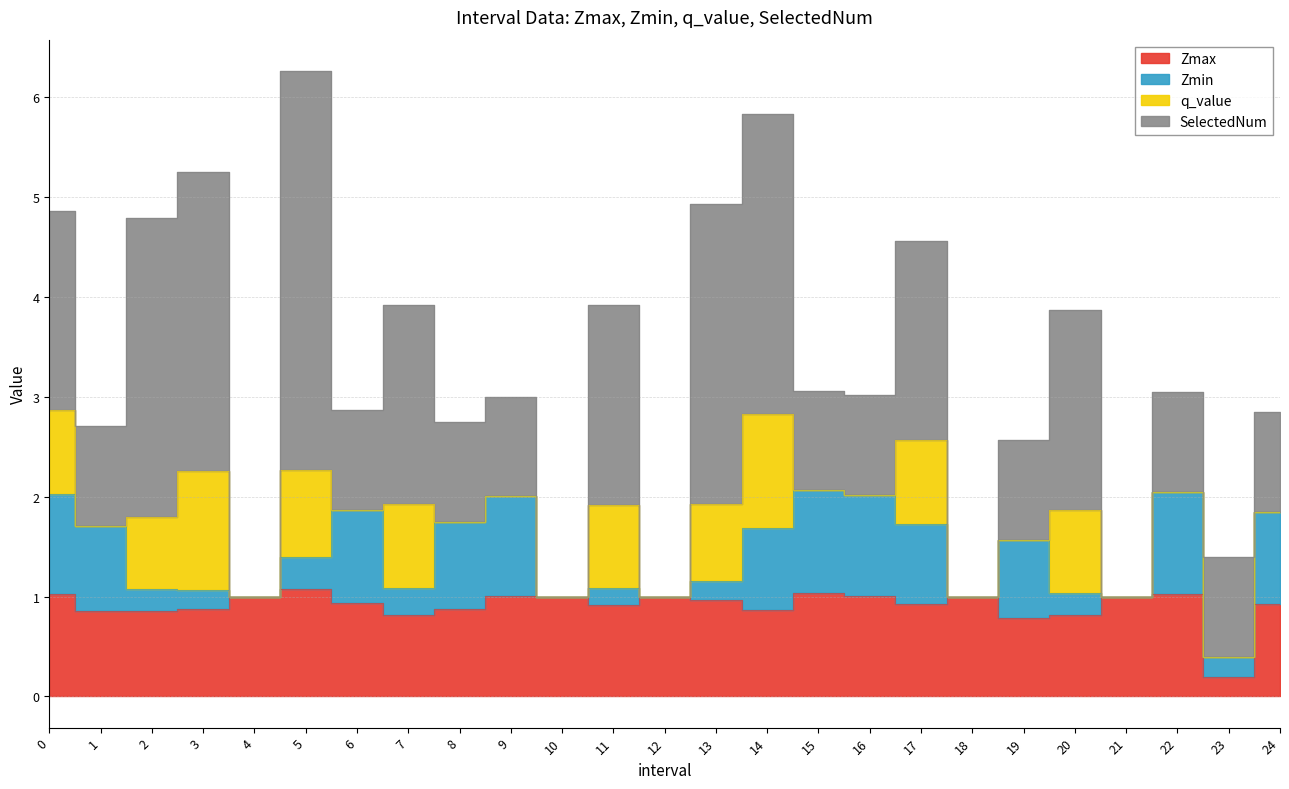

What is the sum of all Zmax values?

22.8